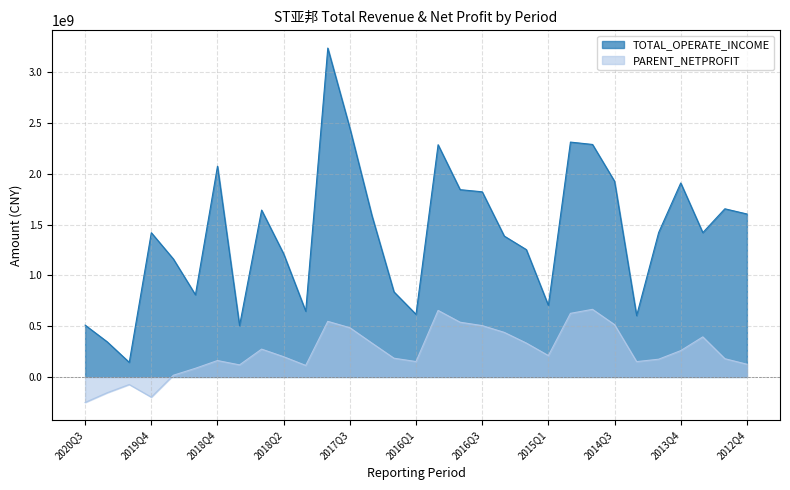

List the labels in order of PARENT_NETPROFIT value, smallest first.

2020Q3, 2019Q4, 2020Q2, 2020Q1, 2019Q3, 2019Q2, 2018Q1, 2019Q1, 2012Q4, 2014Q1, 2016Q1, 2018Q4, 2013Q3, 2011Q4, 2017Q1, 2018Q2, 2015Q1, 2013Q4, 2018Q3, 2016Q2, 2017Q2, 2014Q2, 2015Q2, 2017Q3, 2016Q3, 2014Q3, 2015Q3, 2017Q4, 2014Q4, 2016Q4, 2015Q4